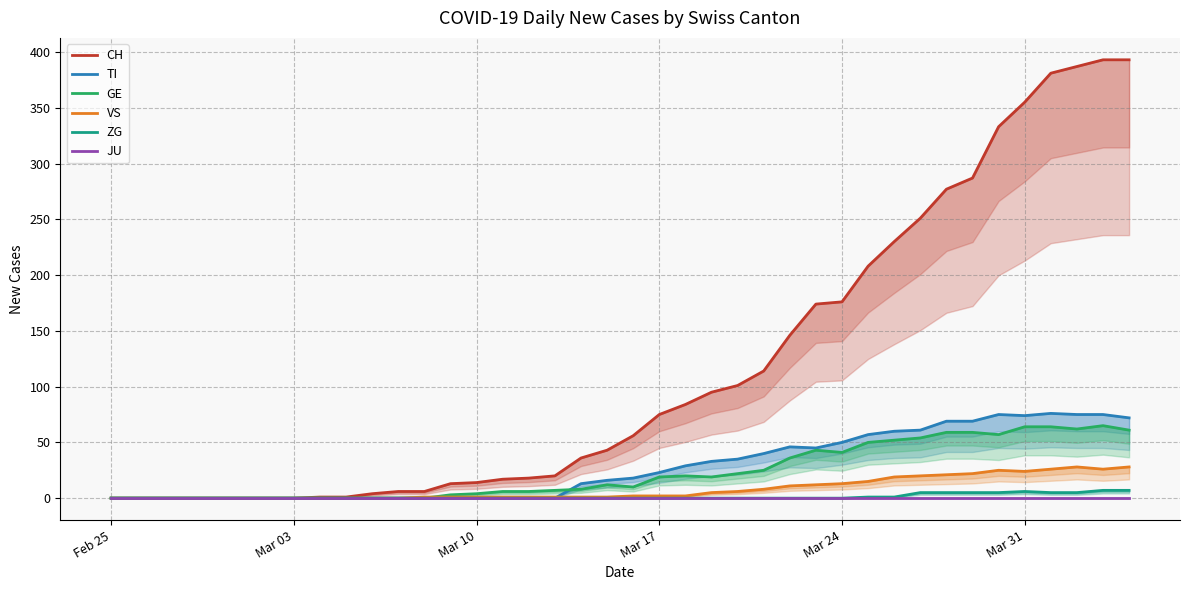

What is the maximum value for GE?

65